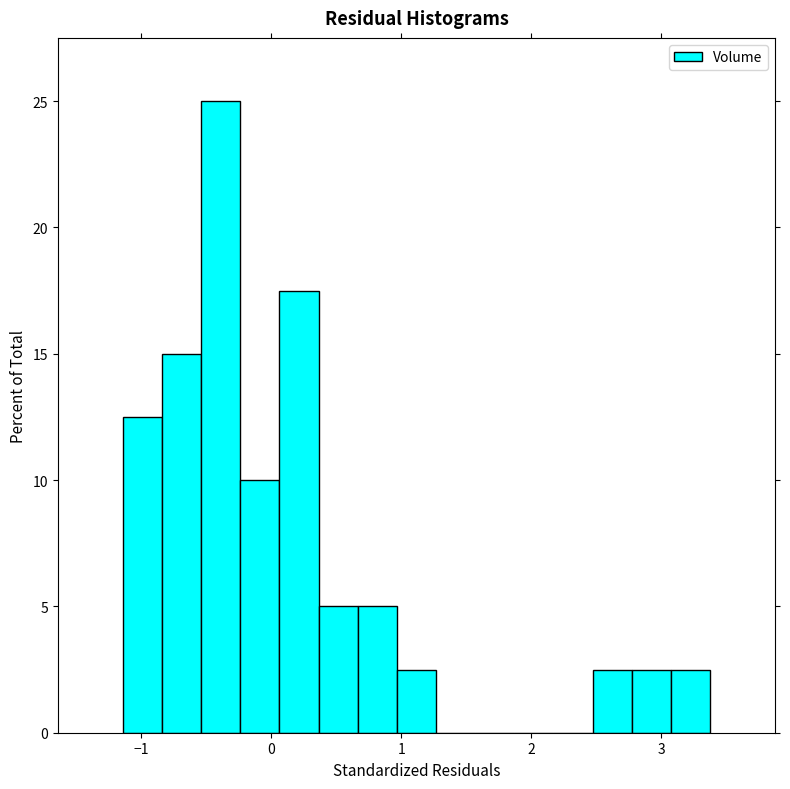

Read against the x-axis, roughly where is the centre of the tallest bar?

-0.4